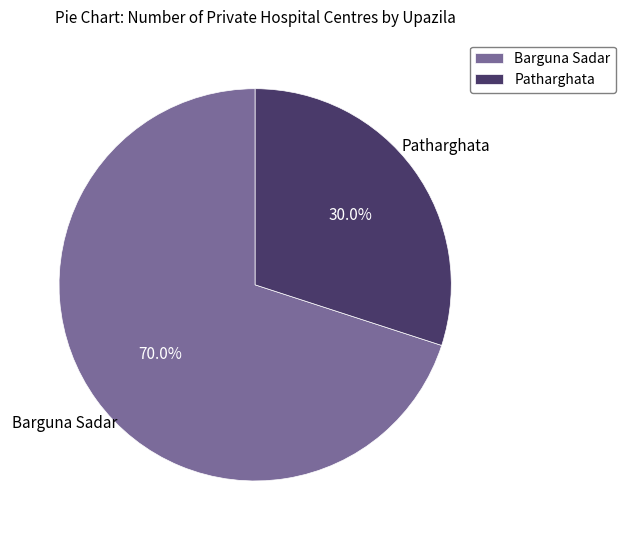

How many slices are in this pie chart?

2